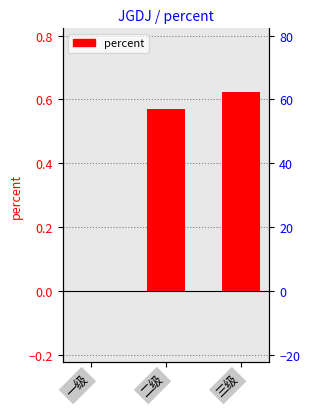

What is the change in value from 一级 to 三级?

+0.6